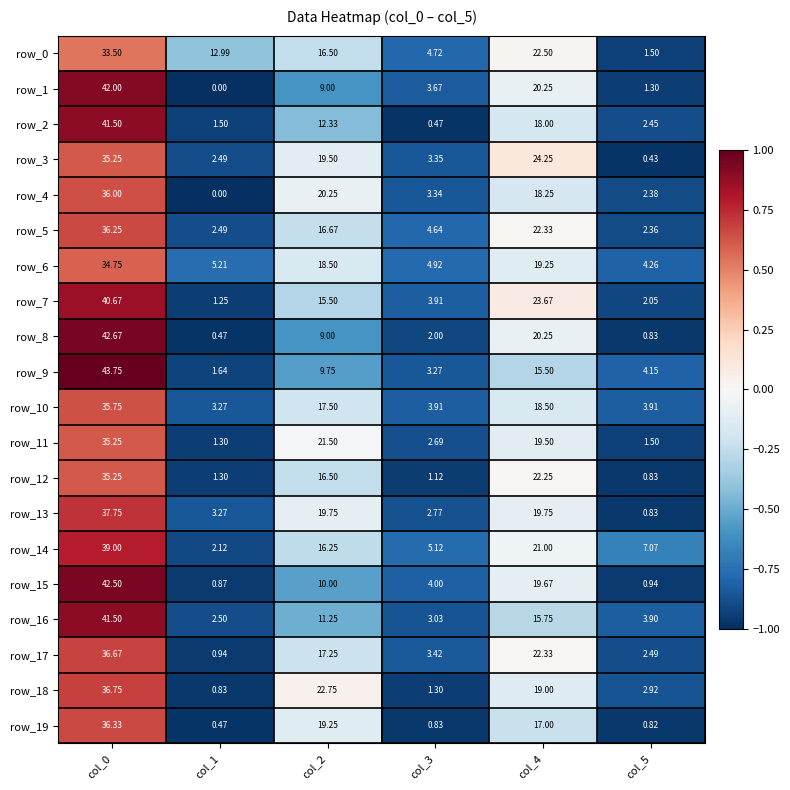

The value of row_9 at col_1 is -1.3. True or false?

False